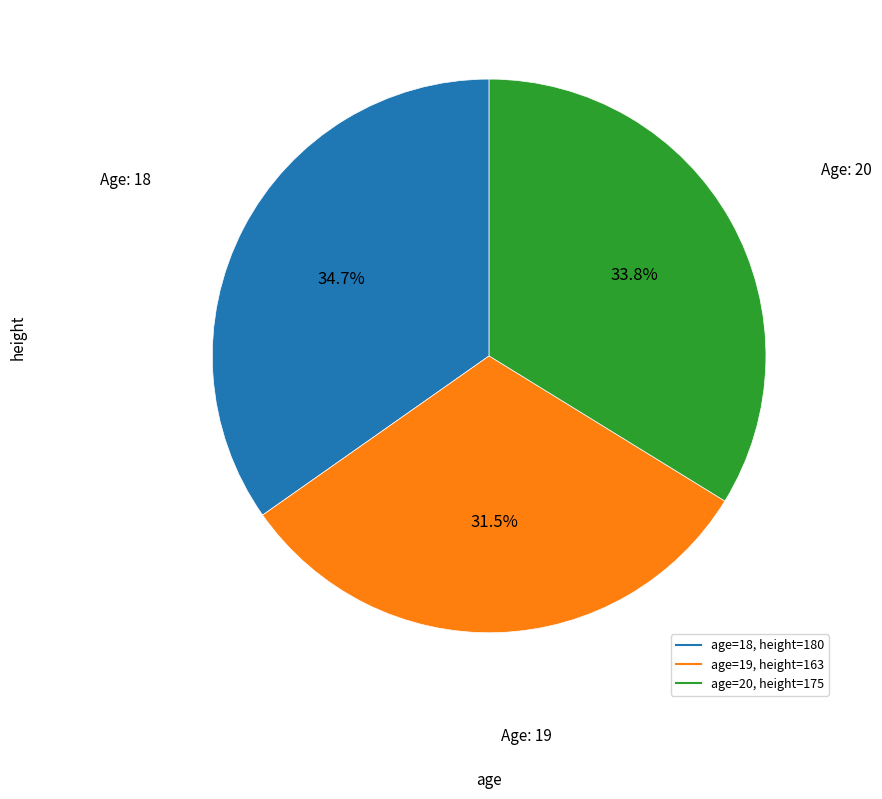

Is there a majority slice in this chart?

No